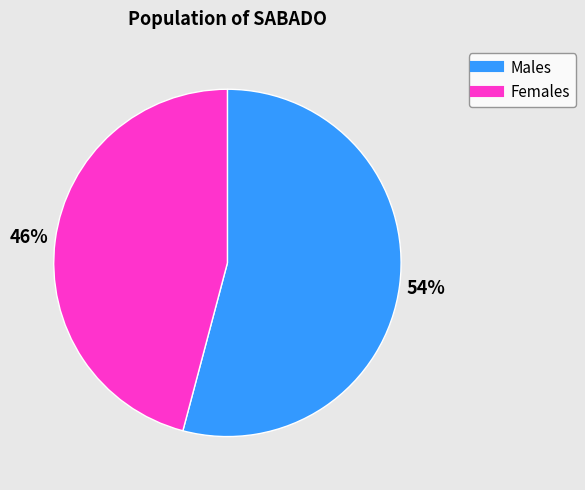

To the nearest percent, what is the average slice percentage?

50%